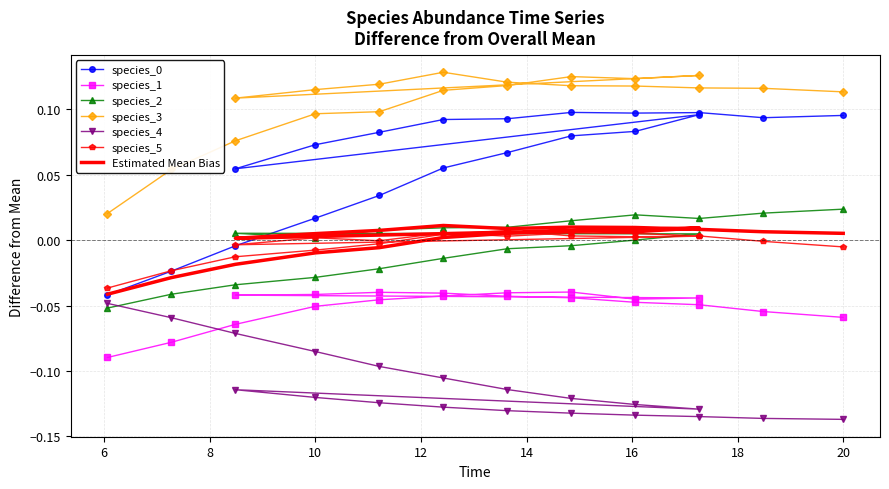

Which series changed the most between 14 and 20?

species_0